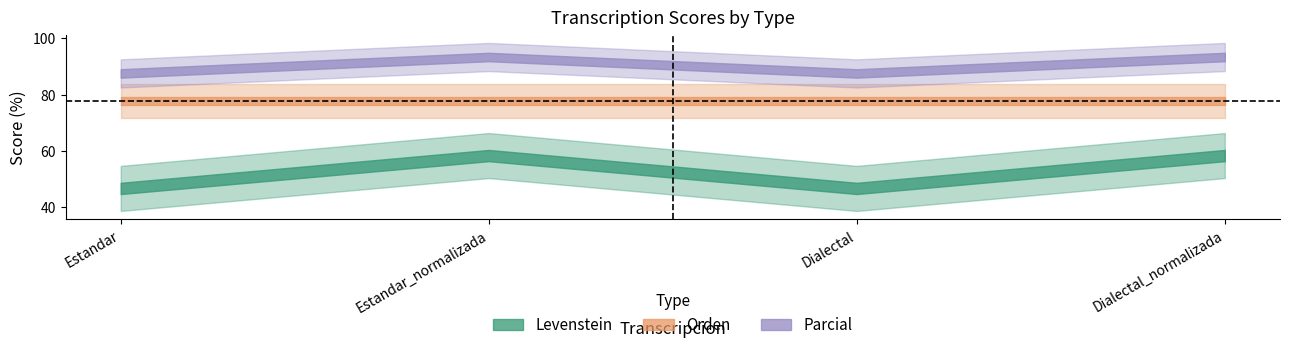

Reading left to right, extract all data points from this chart.

Levenstein: 46.7	58.3	46.7	58.3
Orden: 77.8	77.8	77.8	77.8
Parcial: 87.5	93.3	87.5	93.3